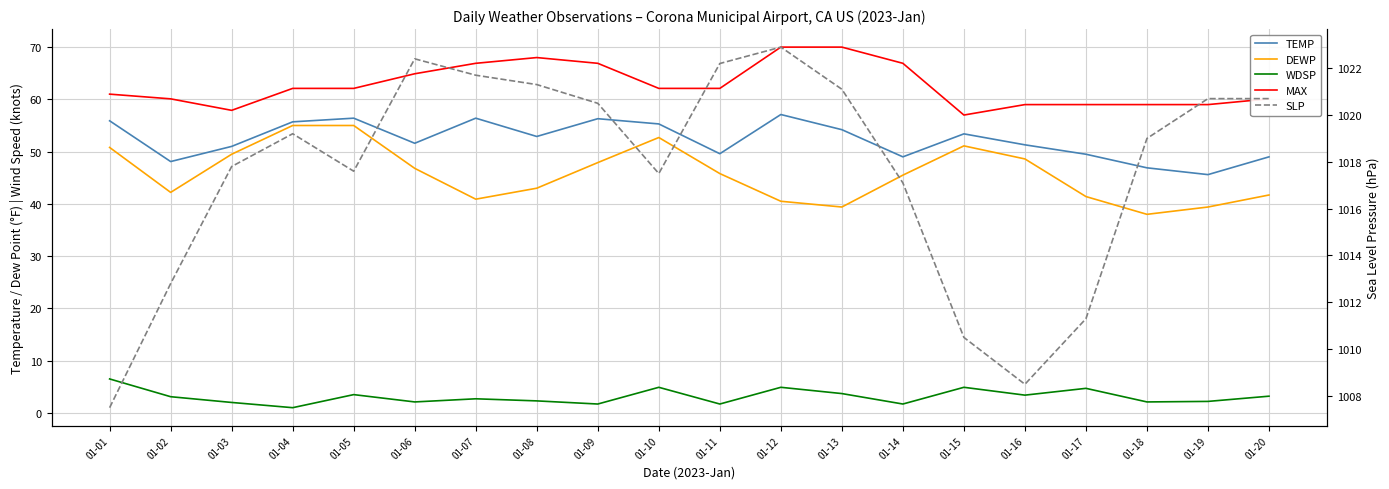

At which category does SLP reach its first local peak?

01-04